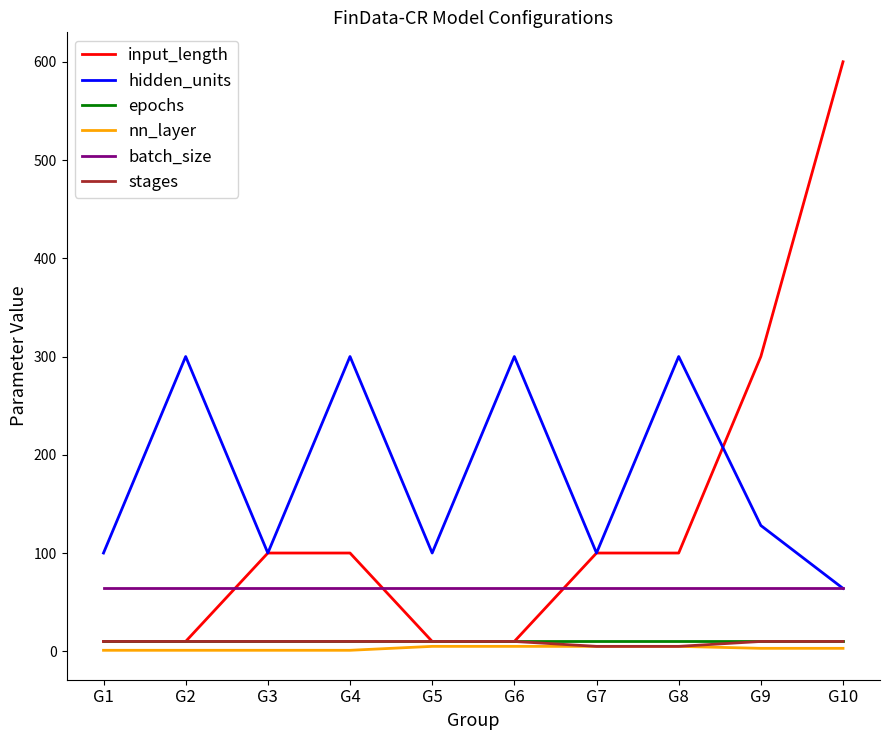

Is it true that epochs equals 10 at G8?

True